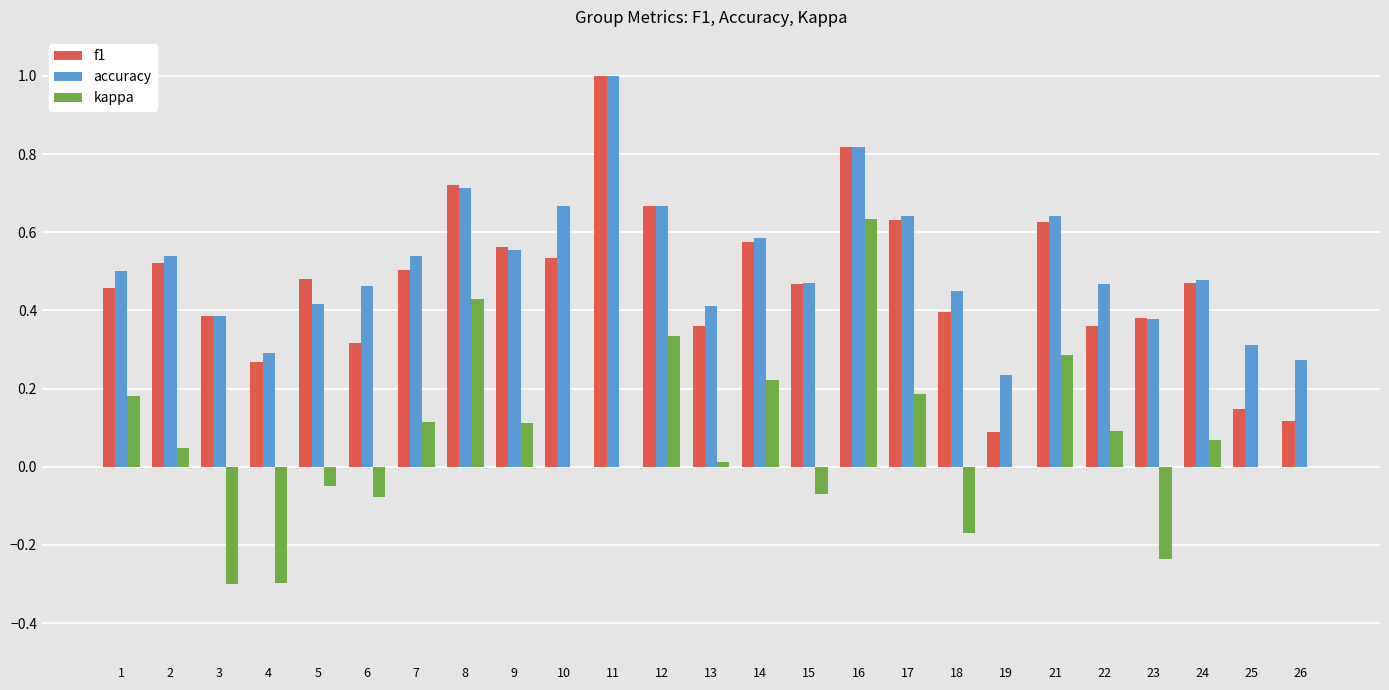

Which series has the largest total across all categories?

accuracy